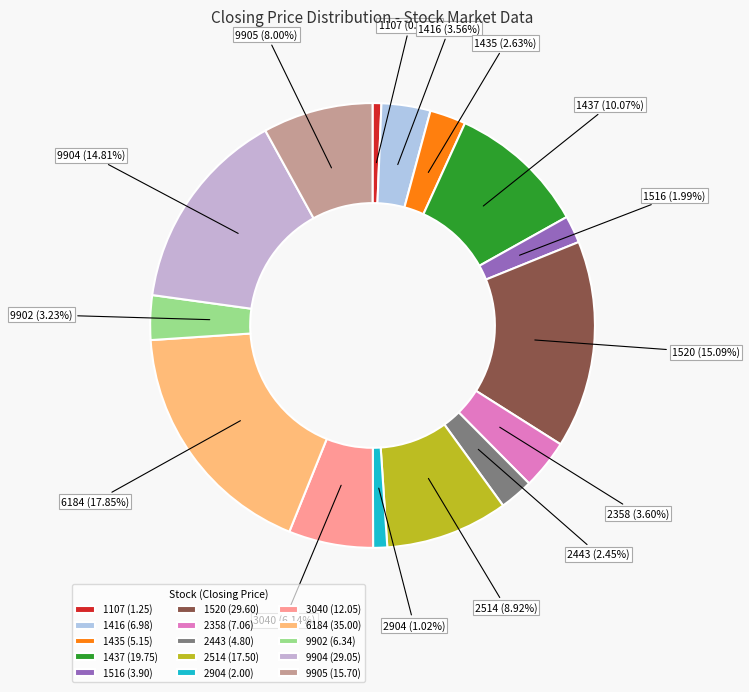

To the nearest percent, what is the average slice percentage?

7%